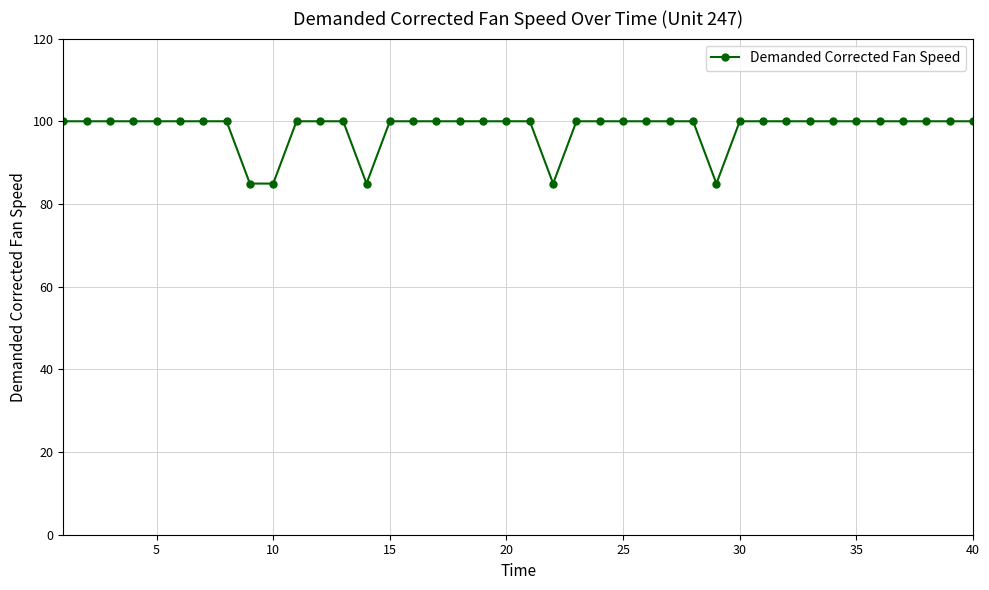

Does the chart display data point markers on the line(s)?

Yes